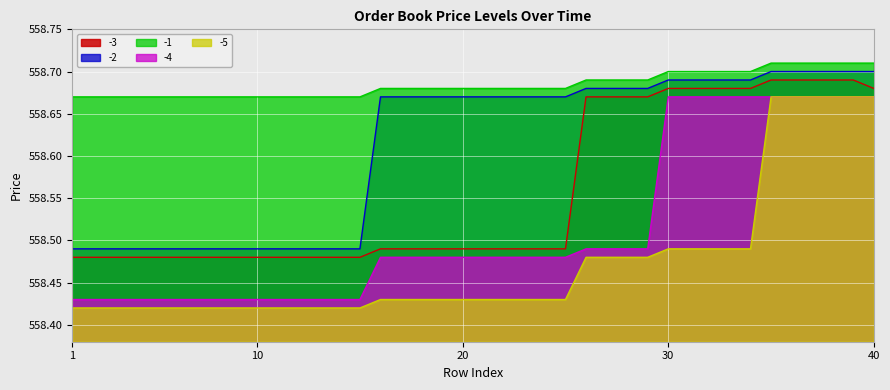

What is the sum of the -5 values at 18 and 16?

1116.9